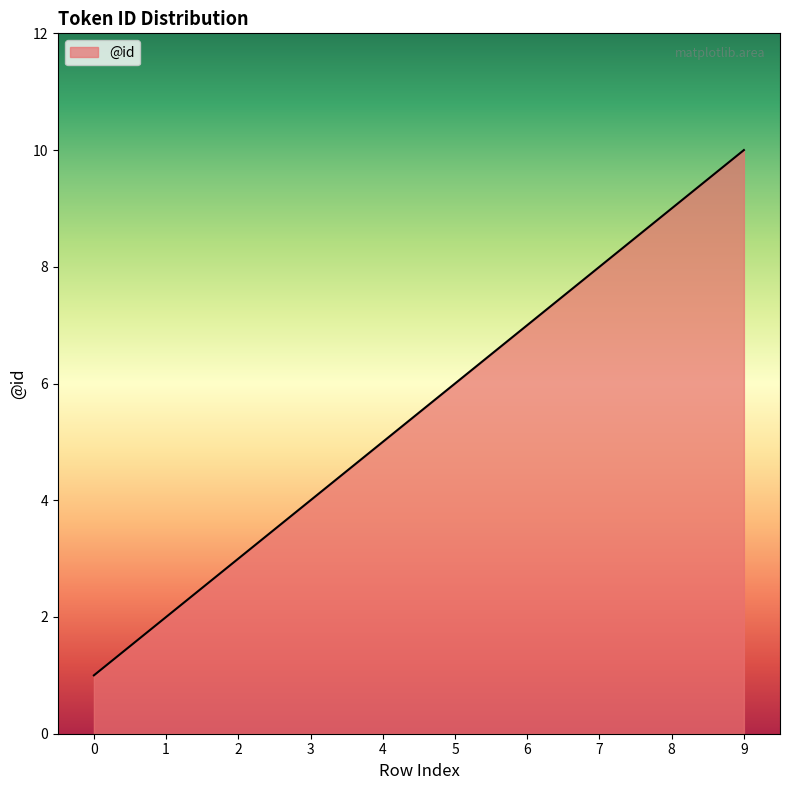

Reading left to right, extract all data points from this chart.

0=1	1=2	2=3	3=4	4=5	5=6	6=7	7=8	8=9	9=10